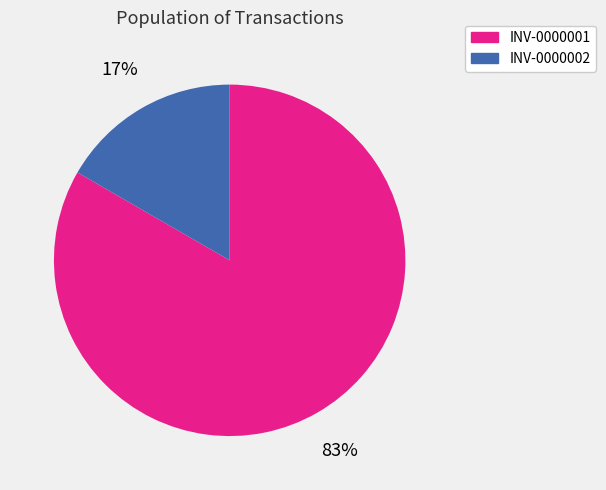

True or false: INV-0000002 accounts for 17% of the total.

True